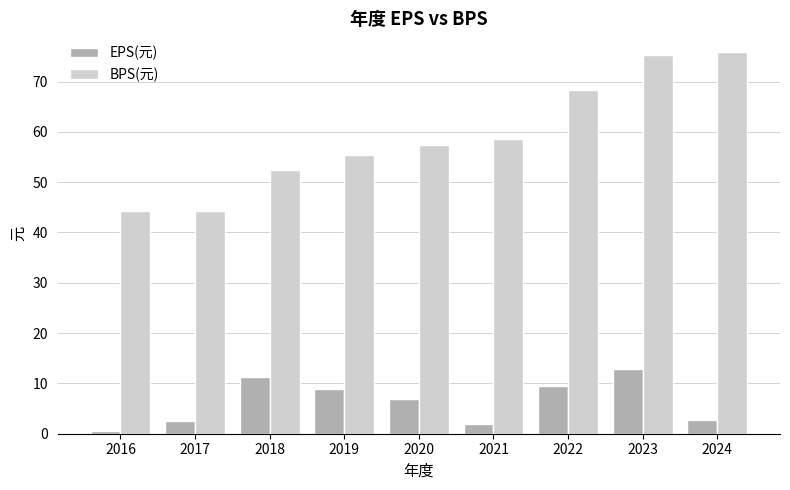

Rank the series by their maximum value, from lowest to highest.

EPS(元), BPS(元)